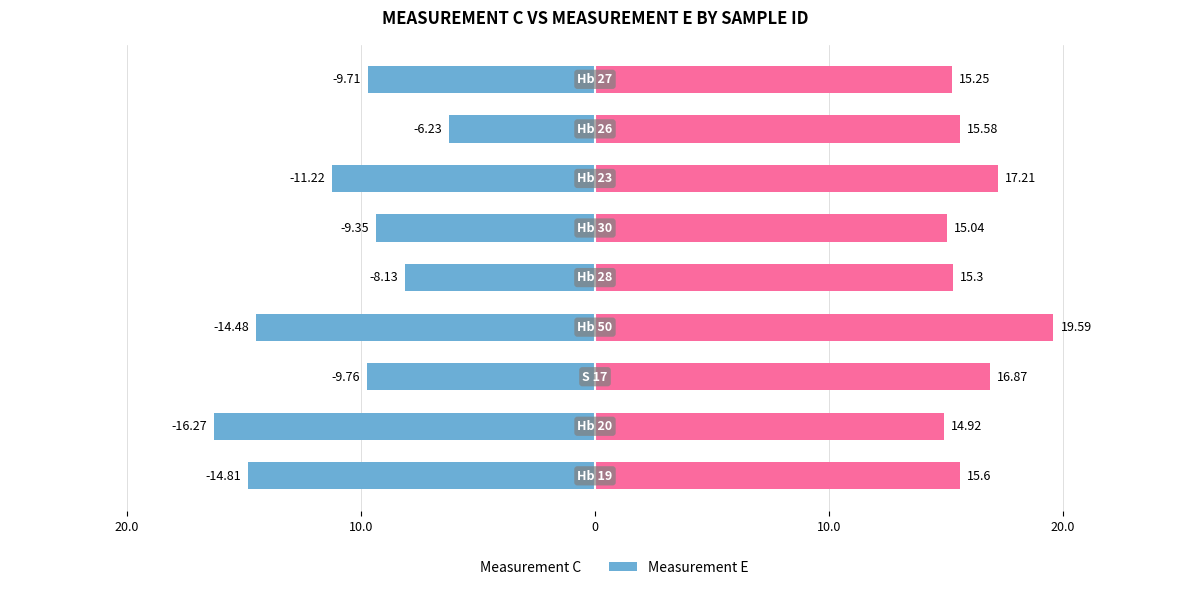

Does the chart contain stacked bars?

No